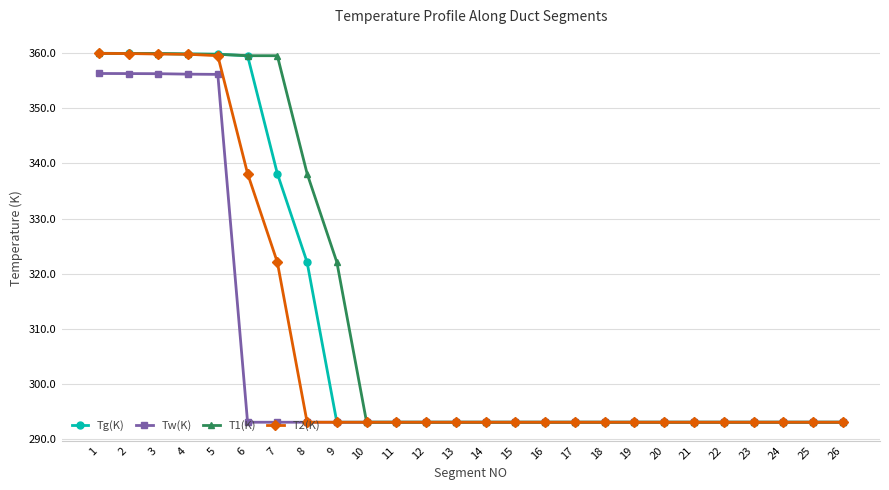

What is the maximum value shown in the chart?

360.0